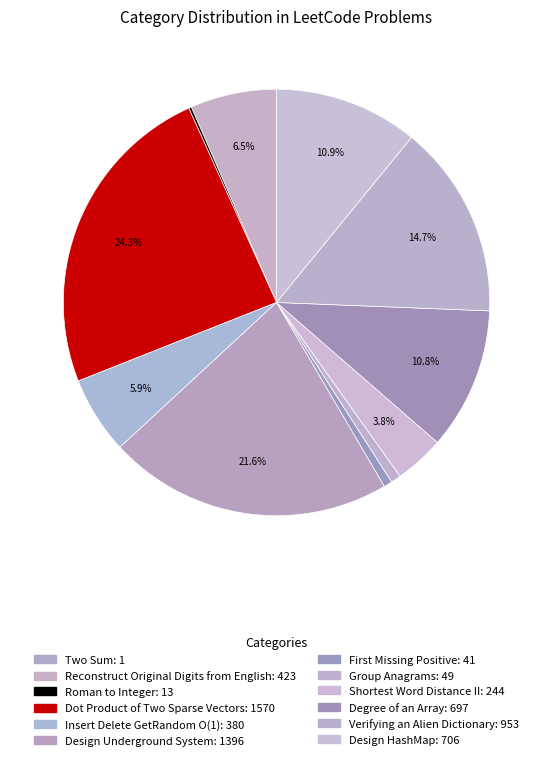

To the nearest percent, what is the combined percentage of Roman to Integer and Design HashMap?

11%